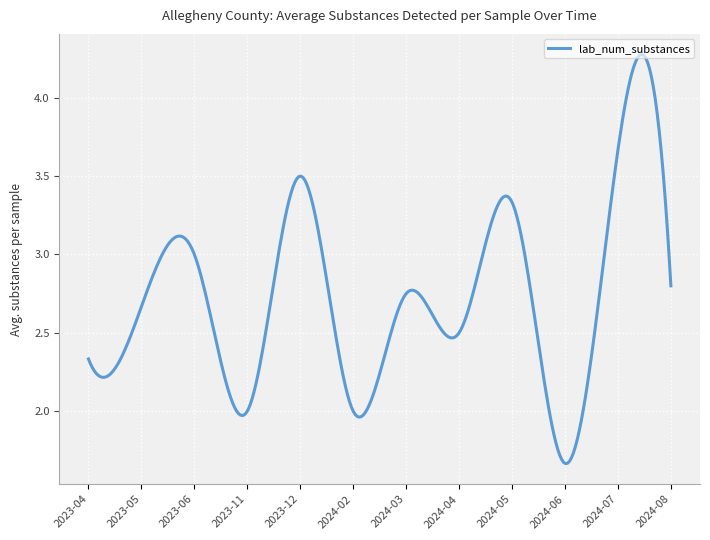

Does the chart display data point markers on the line(s)?

No